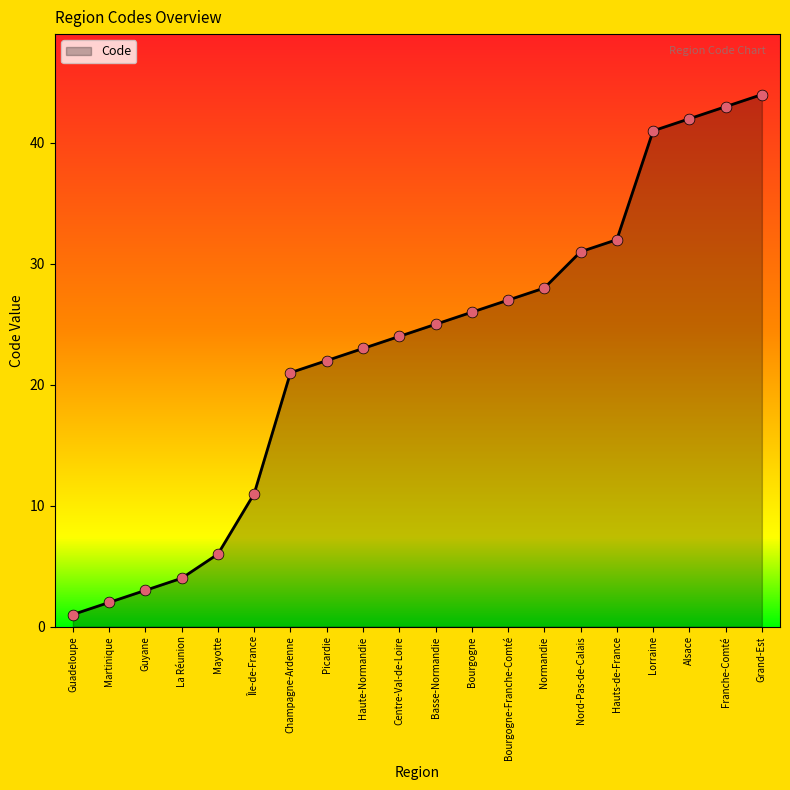

What is the change in value from Hauts-de-France to Lorraine?

+9